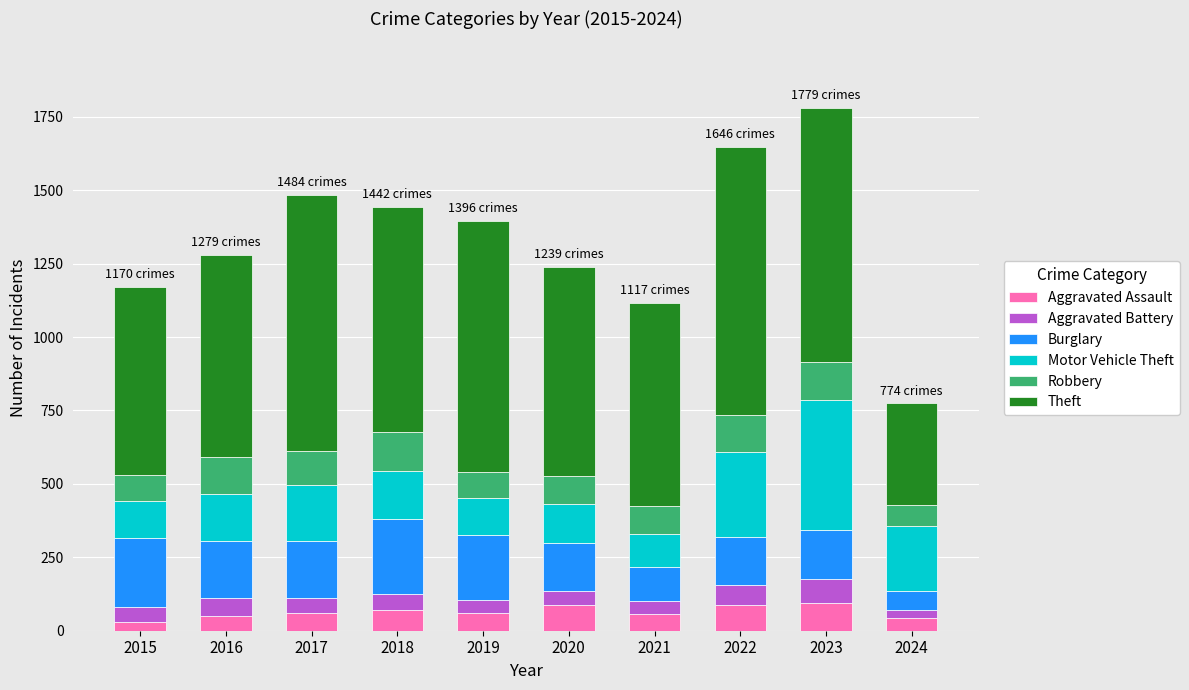

What is the total value across all series at 2017?

1484